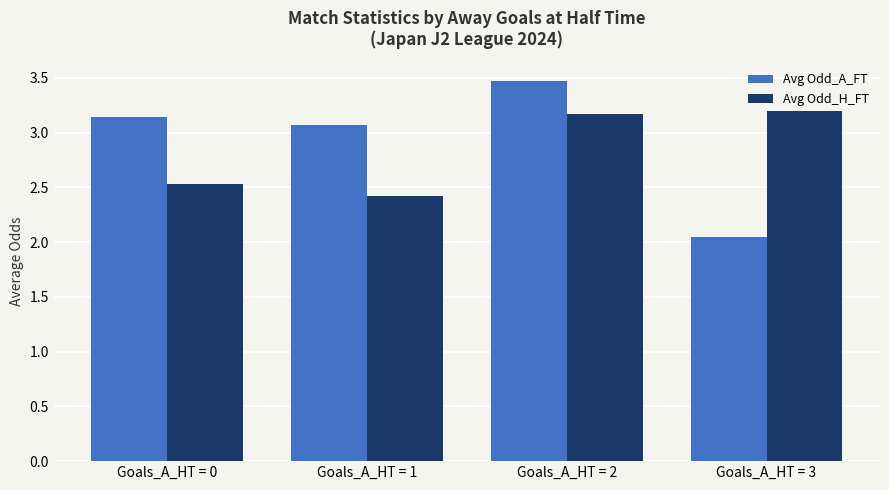

How many categories are shown in the chart?

4